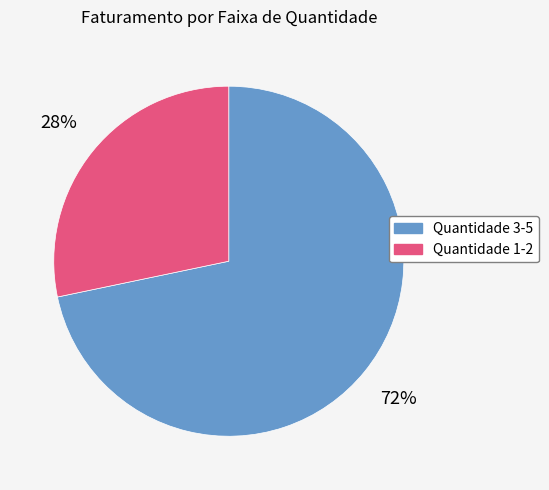

To the nearest percent, what is the average slice percentage?

50%